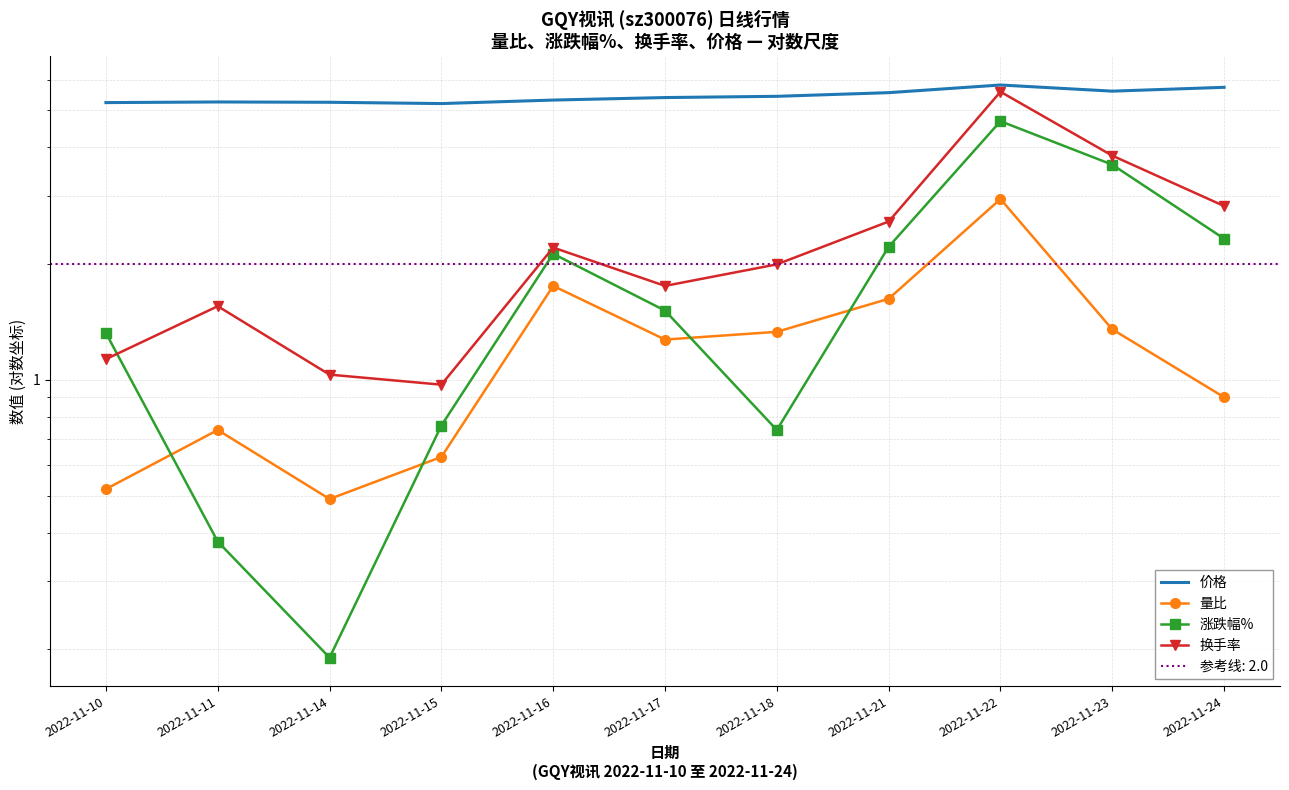

What is the value of the 换手率 point at the 8th from the left?

2.6